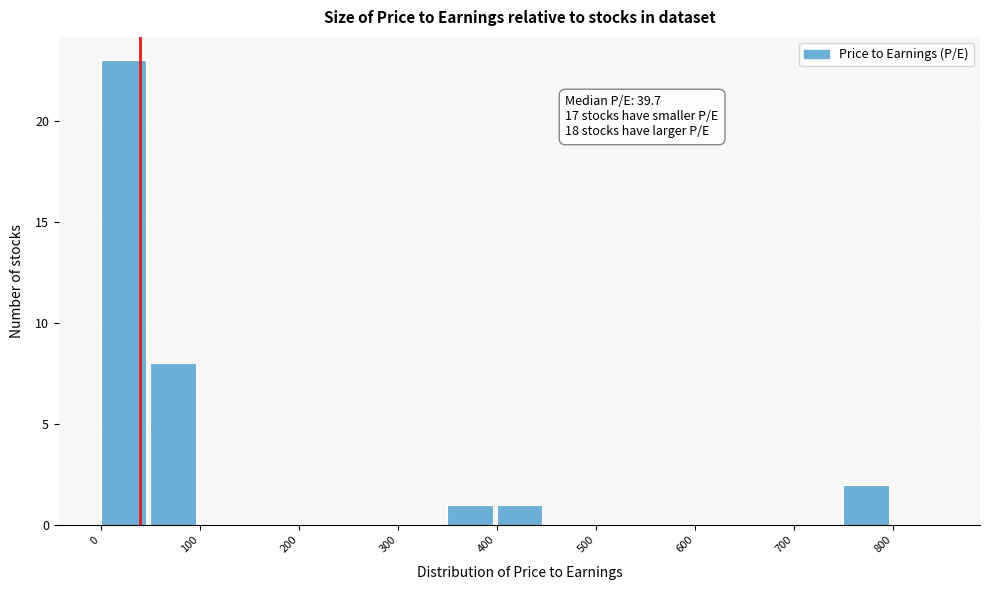

Over which range of the x-axis is the bar tallest?

0 to 50